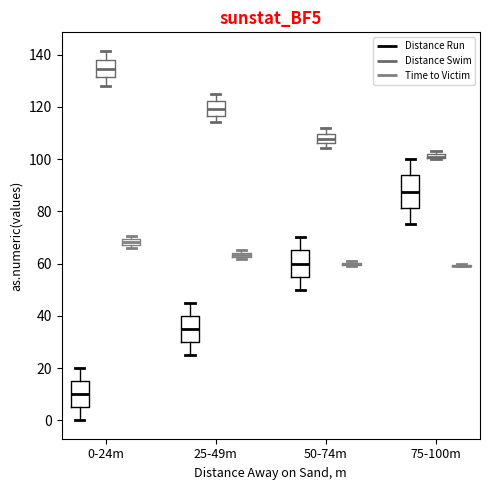

Which box is the tallest, from its lower edge to its upper edge?

75-100m (Distance Run)